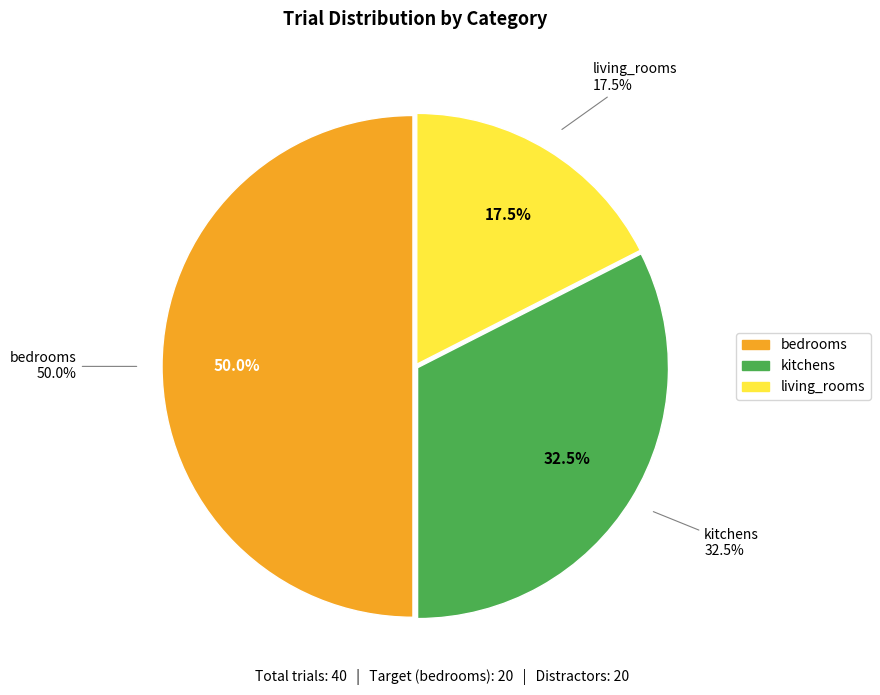

Is there a majority slice in this chart?

No